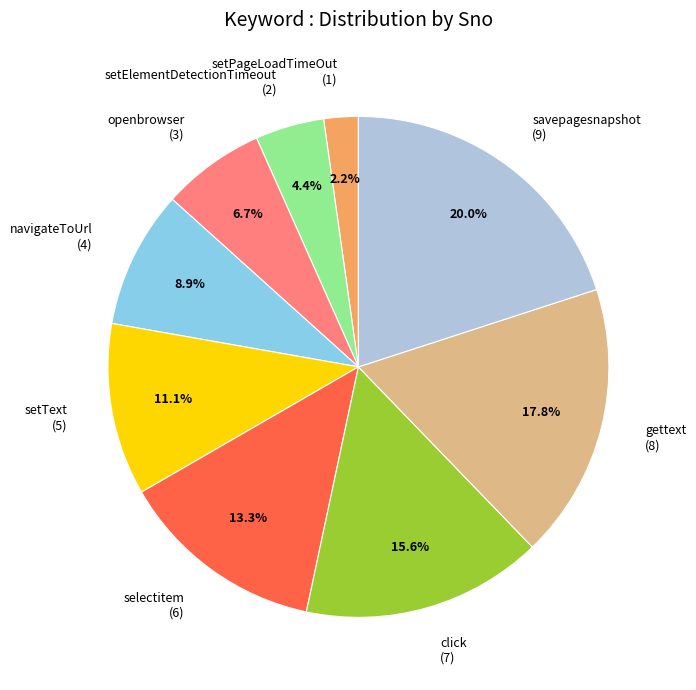

Rank the categories by value from lowest to highest.

setPageLoadTimeOut, setElementDetectionTimeout, openbrowser, navigateToUrl, setText, selectitem, click, gettext, savepagesnapshot